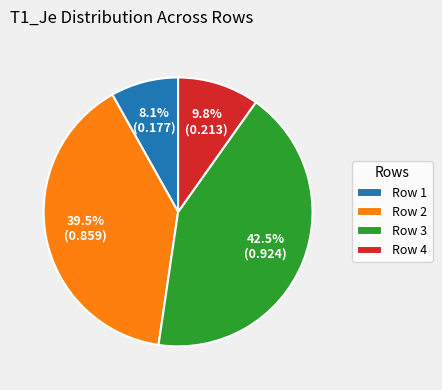

Which category has the biggest portion of the pie?

Row 3